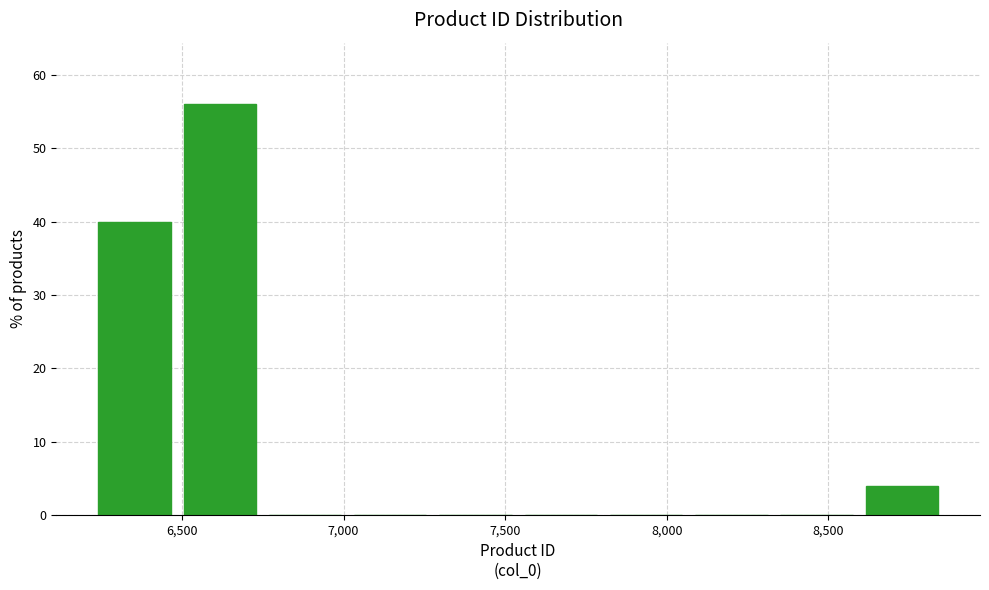

What is the height of the bar covering 6500 to 6750 on the x-axis? Neither the bar edges nor the heights are printed on the chart, so give them approximately, as read against the axes.

56